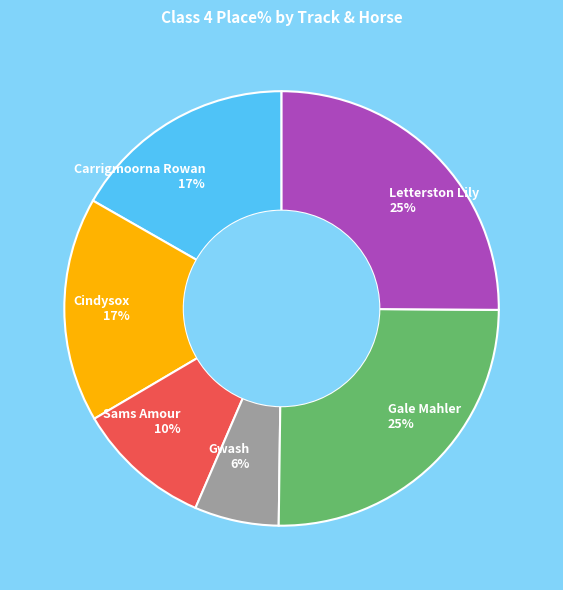

Is there a majority slice in this chart?

No